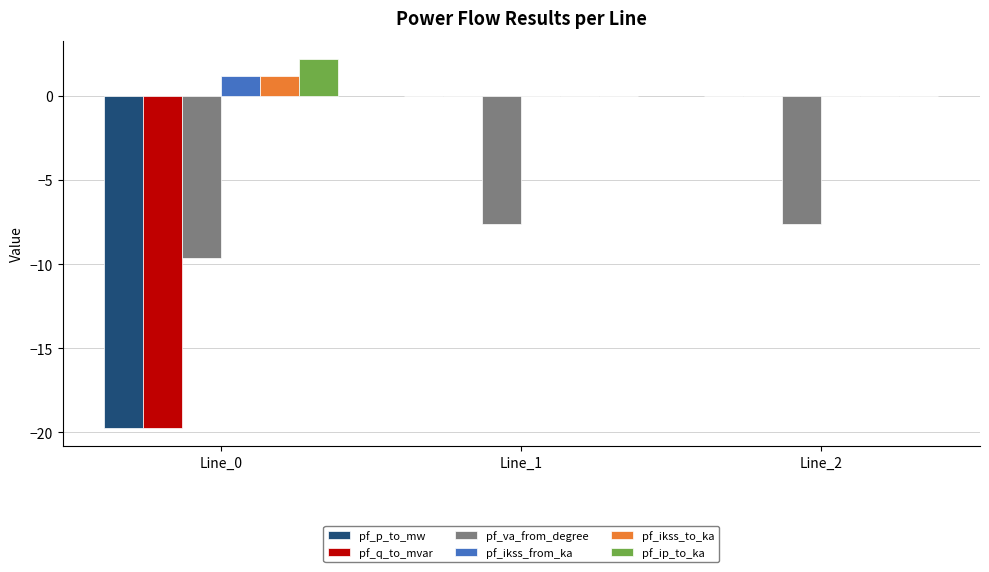

The pf_ikss_to_ka series shows 0.0 at Line_1. True or false?

True